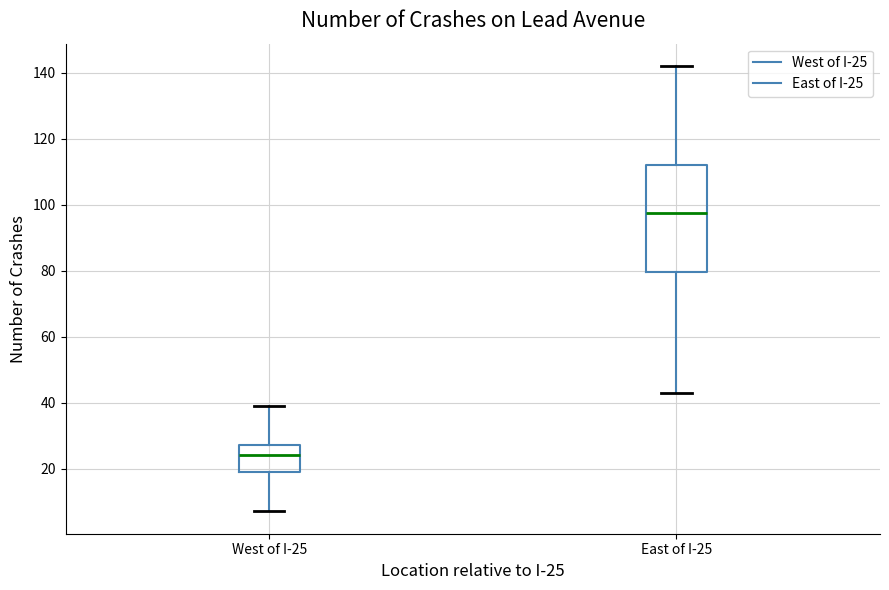

Which box's median line is the highest?

East of I-25